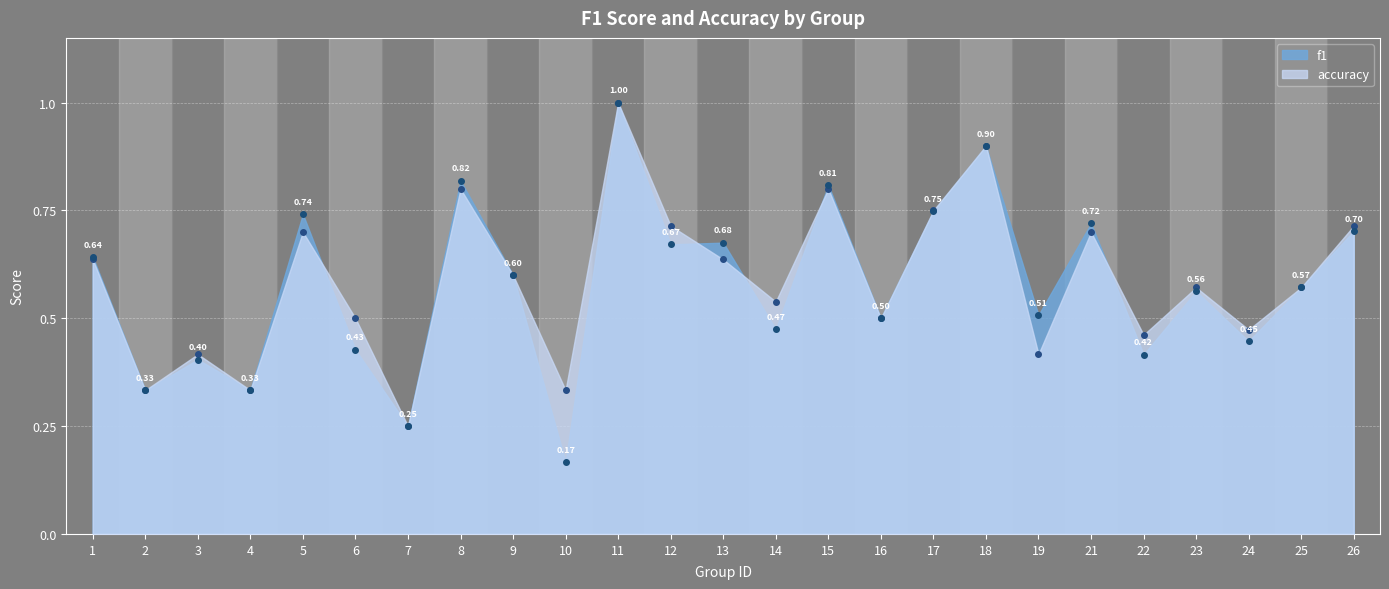

Reading right to left, list all the values displayed in this chart.

f1: 26=0.7	25=0.6	24=0.4	23=0.6	22=0.4	21=0.7	19=0.5	18=0.9	17=0.7	16=0.5	15=0.8	14=0.5	13=0.7	12=0.7	11=1.0	10=0.2	9=0.6	8=0.8	7=0.2	6=0.4	5=0.7	4=0.3	3=0.4	2=0.3	1=0.6
accuracy: 26=0.7	25=0.6	24=0.5	23=0.6	22=0.5	21=0.7	19=0.4	18=0.9	17=0.8	16=0.5	15=0.8	14=0.5	13=0.6	12=0.7	11=1.0	10=0.3	9=0.6	8=0.8	7=0.2	6=0.5	5=0.7	4=0.3	3=0.4	2=0.3	1=0.6